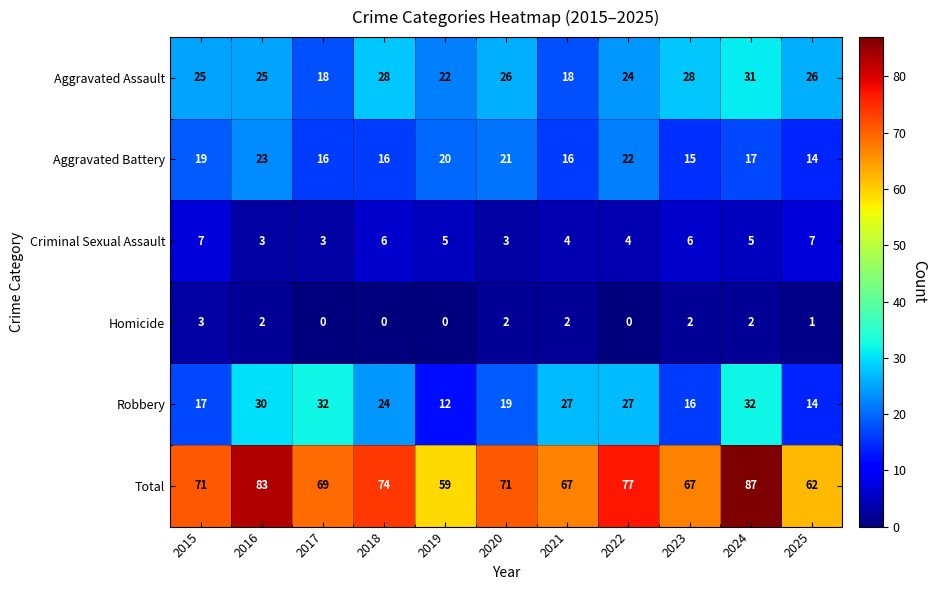

Rank the series at 2017 from highest to lowest value.

Total, Robbery, Aggravated Assault, Aggravated Battery, Criminal Sexual Assault, Homicide